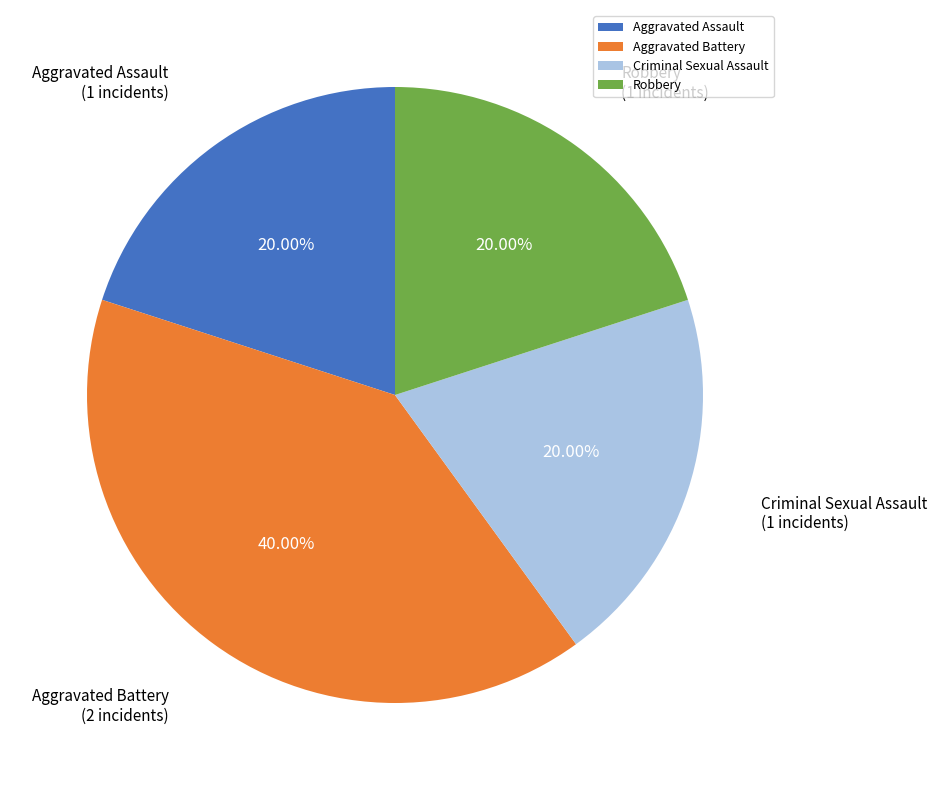

How much of the chart is everything except Aggravated Assault?

80.0%